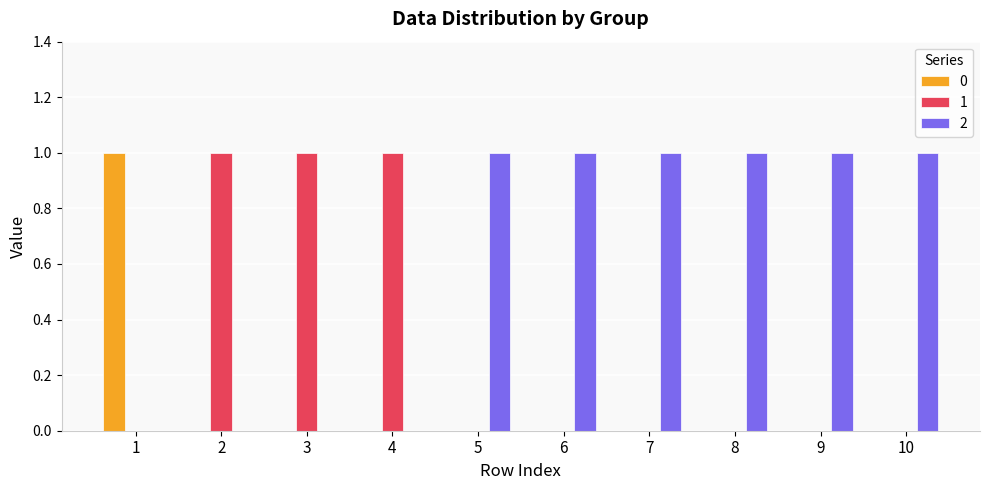

True or false: 0 has a value of 1 at 3.

False